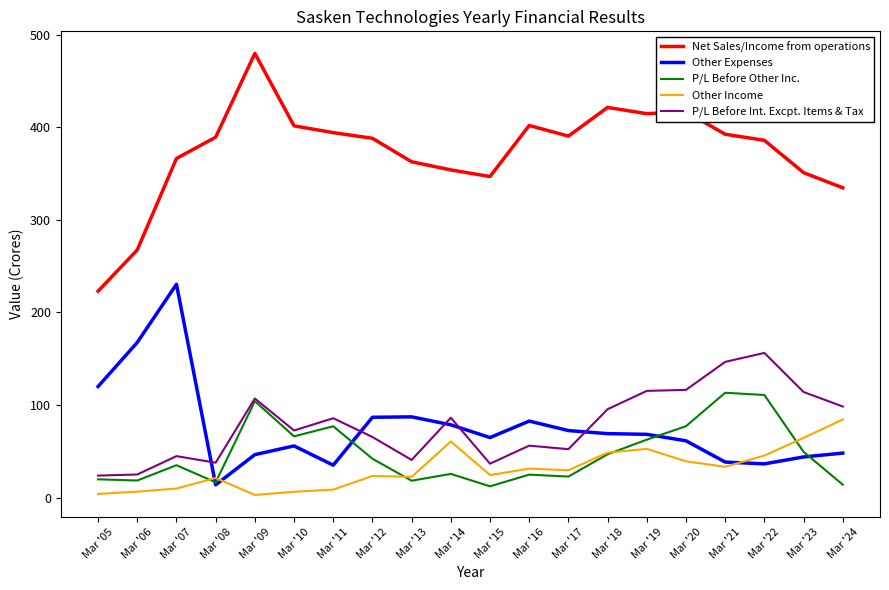

What is the total value across all series at Mar '22?

735.0